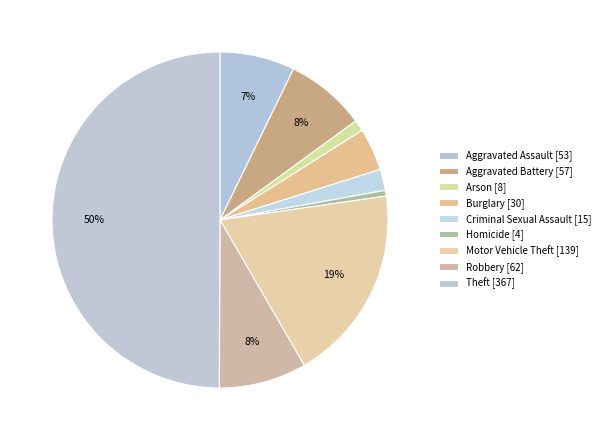

How many segments does this pie chart have?

9